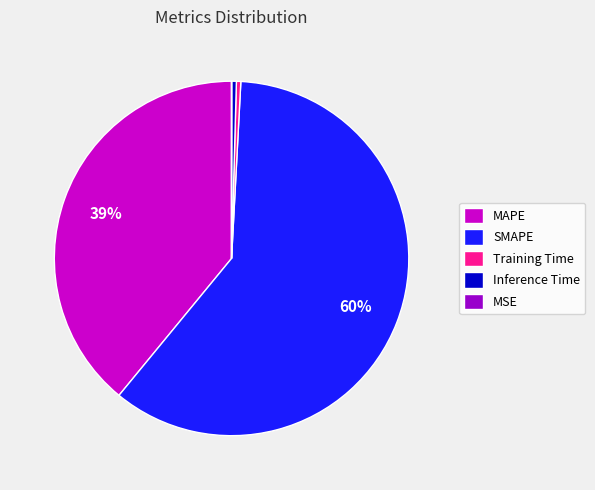

Is there any slice that represents more than half of the pie?

Yes